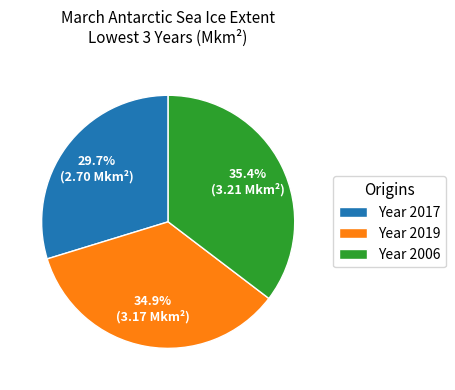

Combined, do Year 2017 and Year 2019 account for over 50%?

Yes